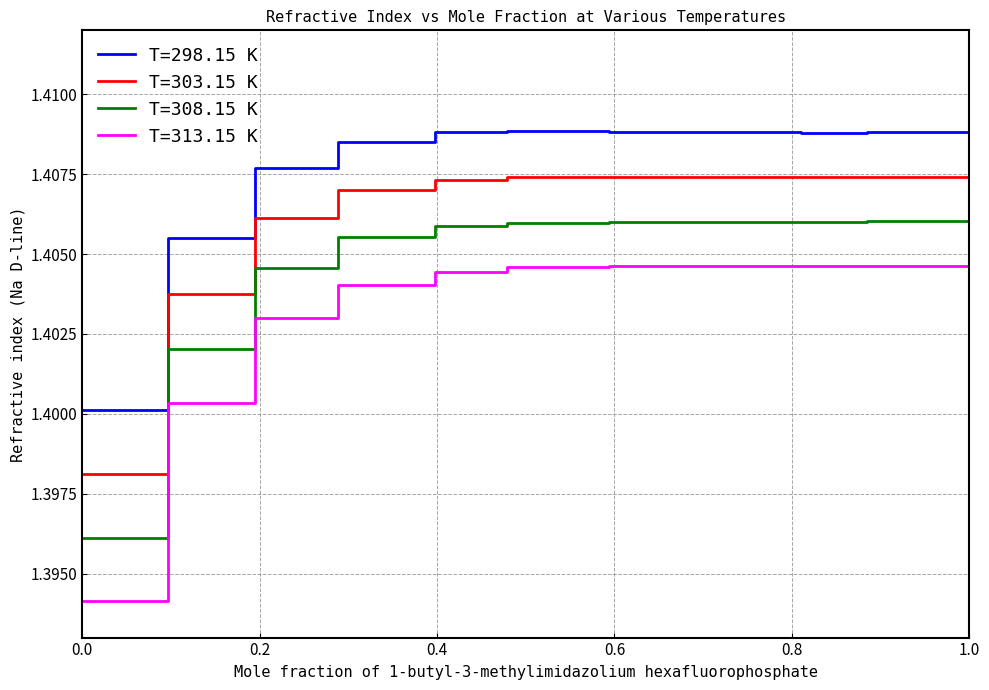

True or false: T=308.15 K and T=298.15 K cross at least once.

False